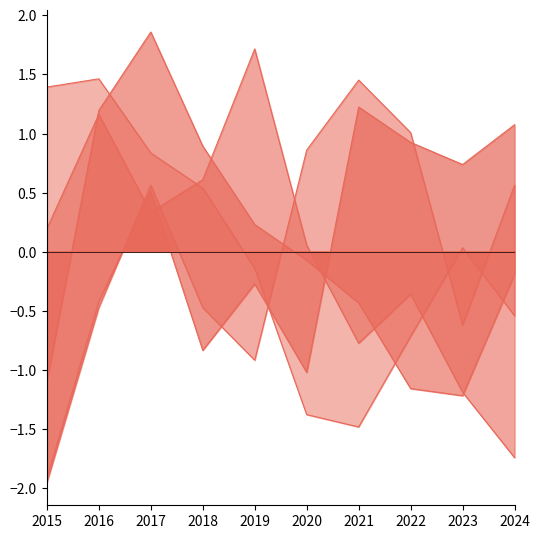

What is the total value across all series at 2016?

2.9